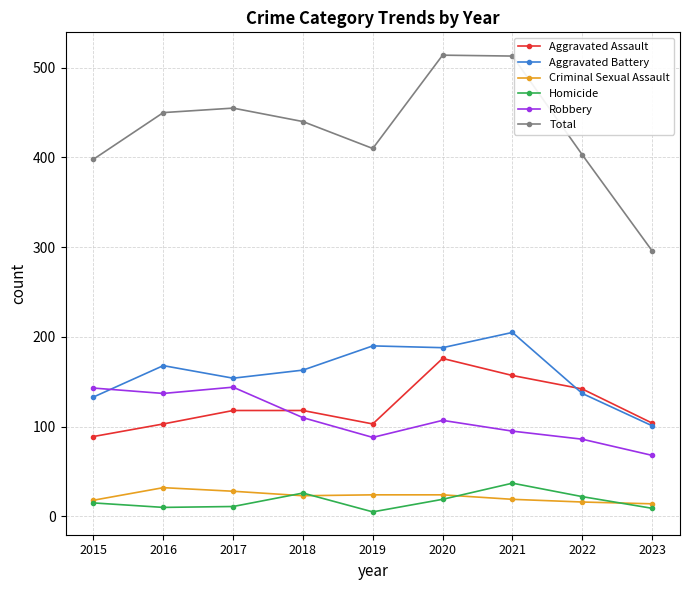

Which series has the largest total across all categories?

Total